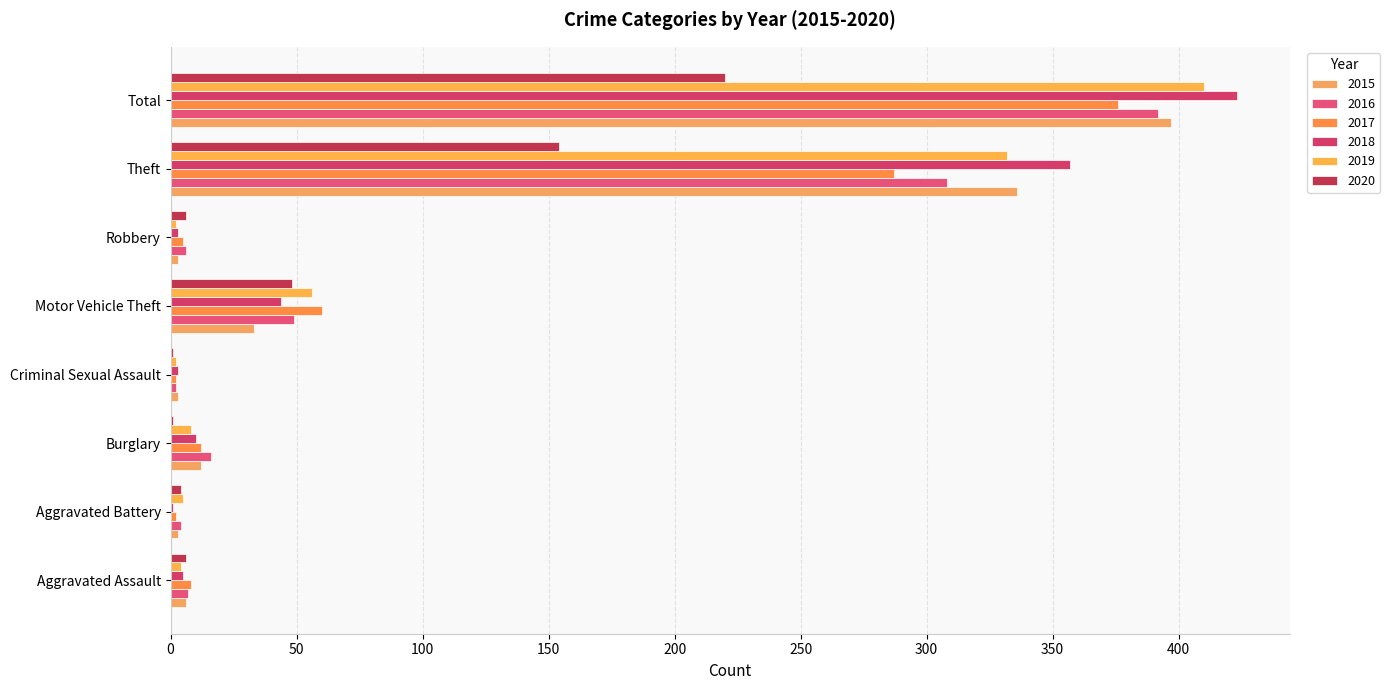

How many data points does each series have?

8